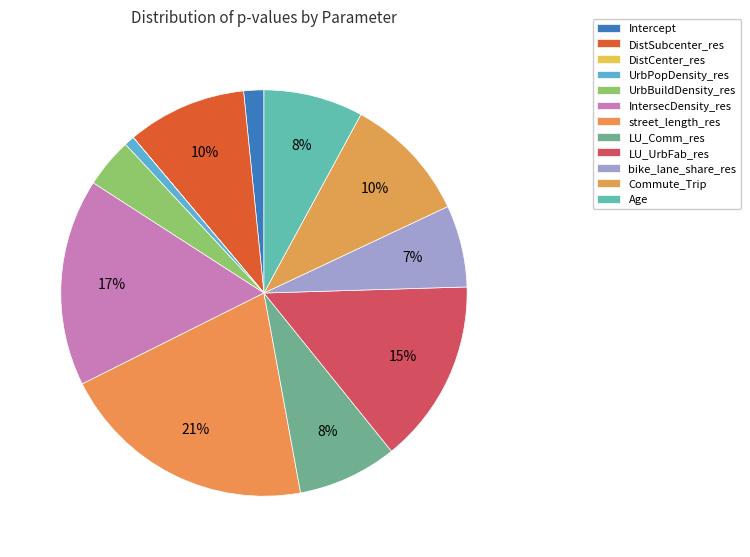

Does street_length_res account for over 50% of the chart?

No